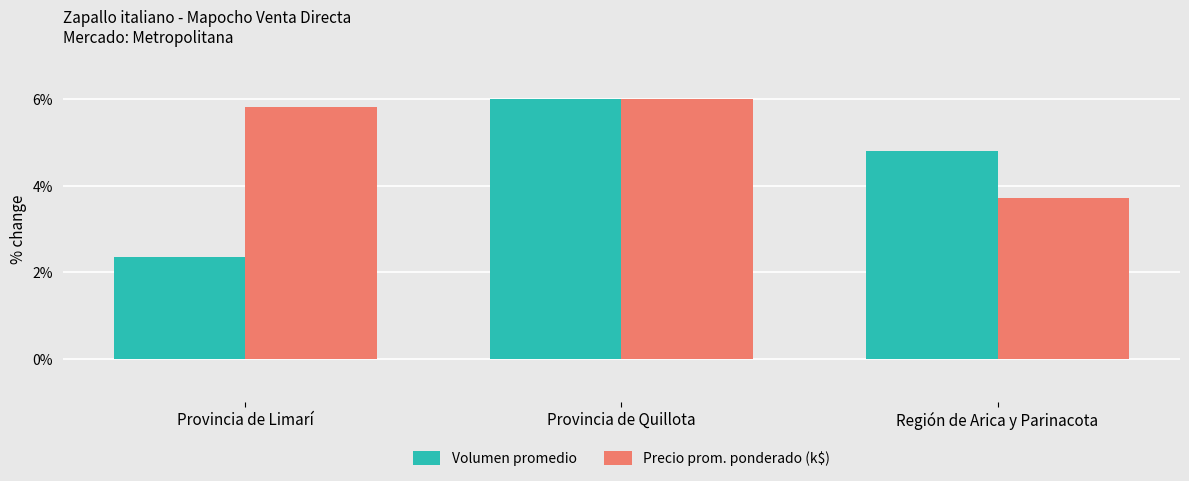

What is the difference between the second highest and minimum values in the Volumen promedio series?

2.4